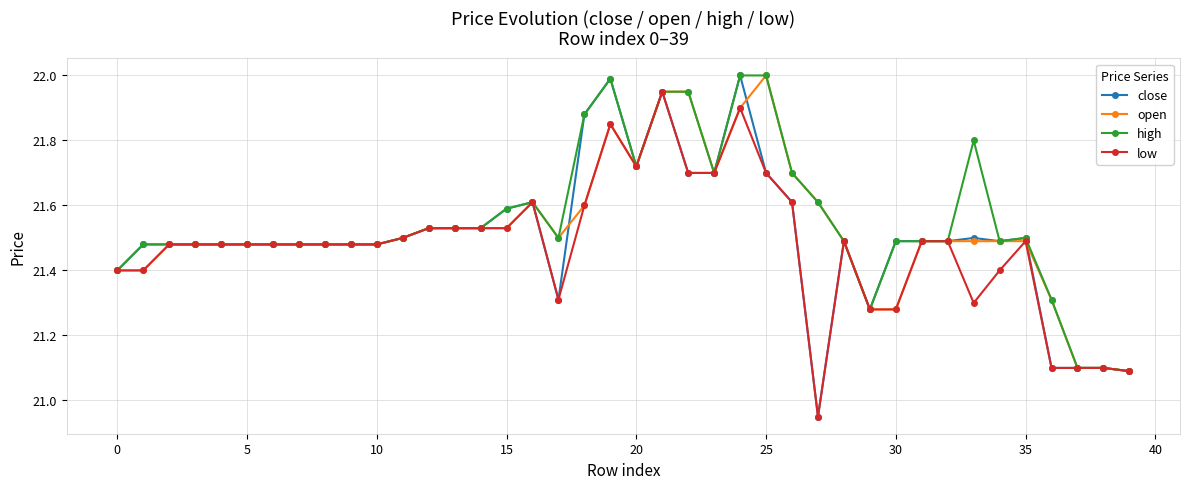

True or false: low has more than 0 interior local peaks.

True